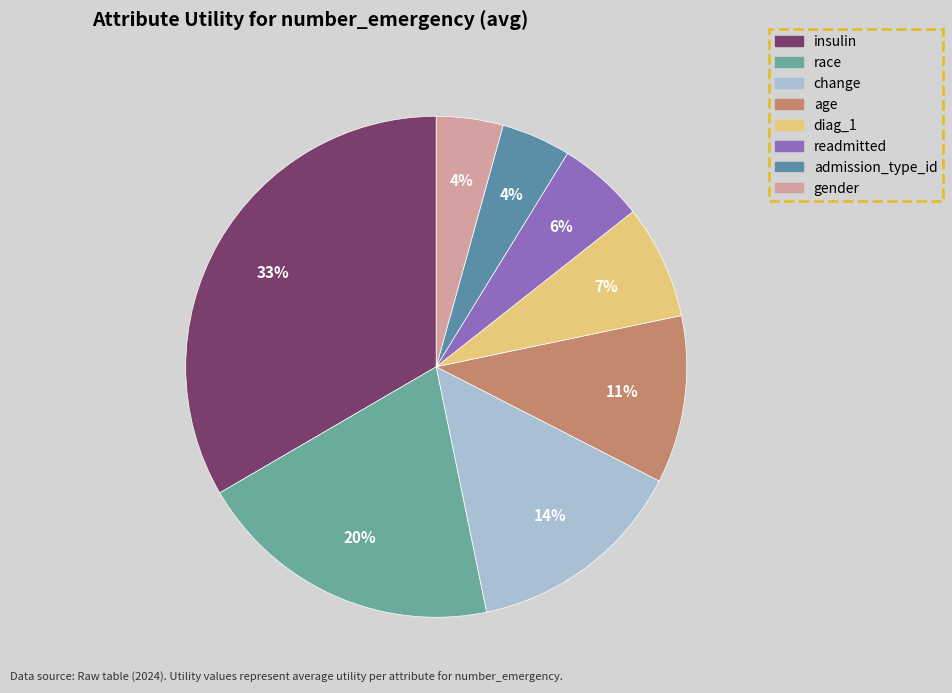

To the nearest percent, what is the difference between the diag_1 and gender slice percentages?

3%